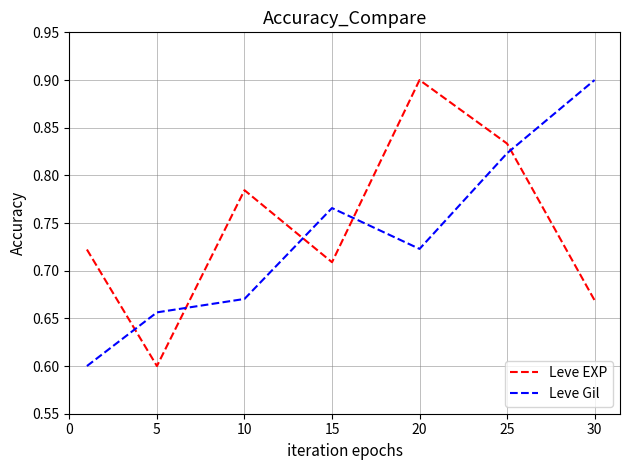

What is the maximum value shown in the chart?

0.9